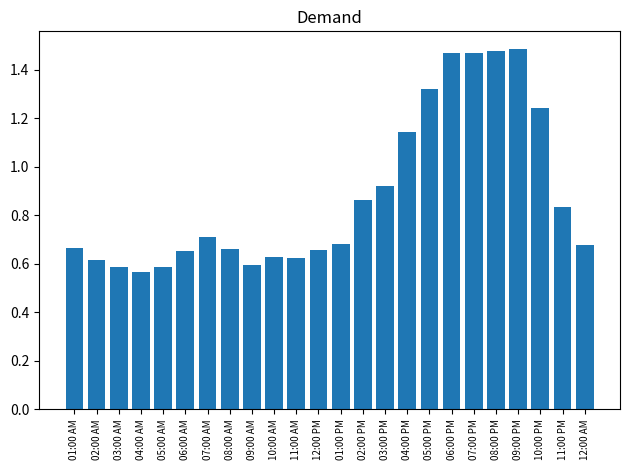

Are the bars grouped side by side (vs. stacked)?

No